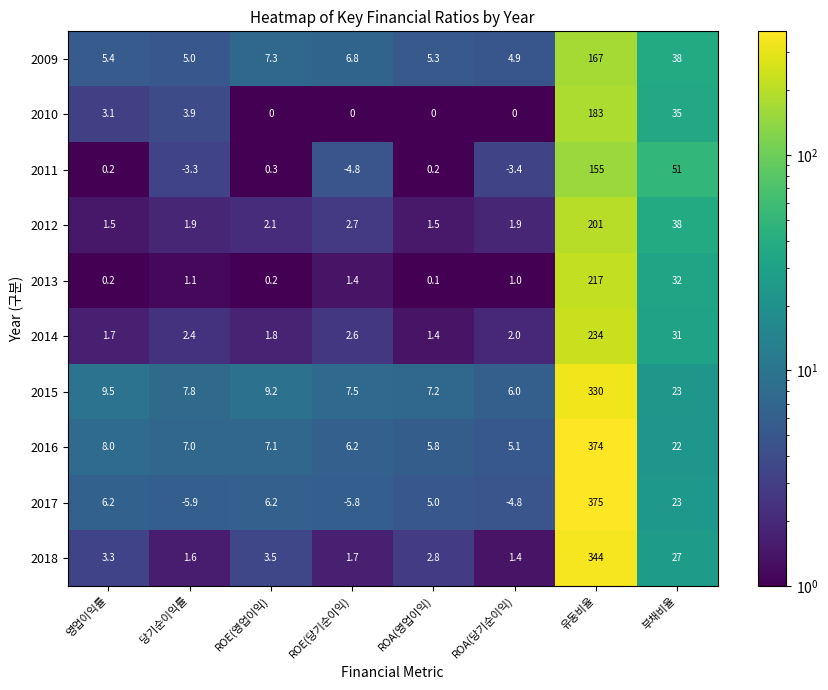

Is it true that 2009 equals 1.7 at ROA(당기순이익)?

False